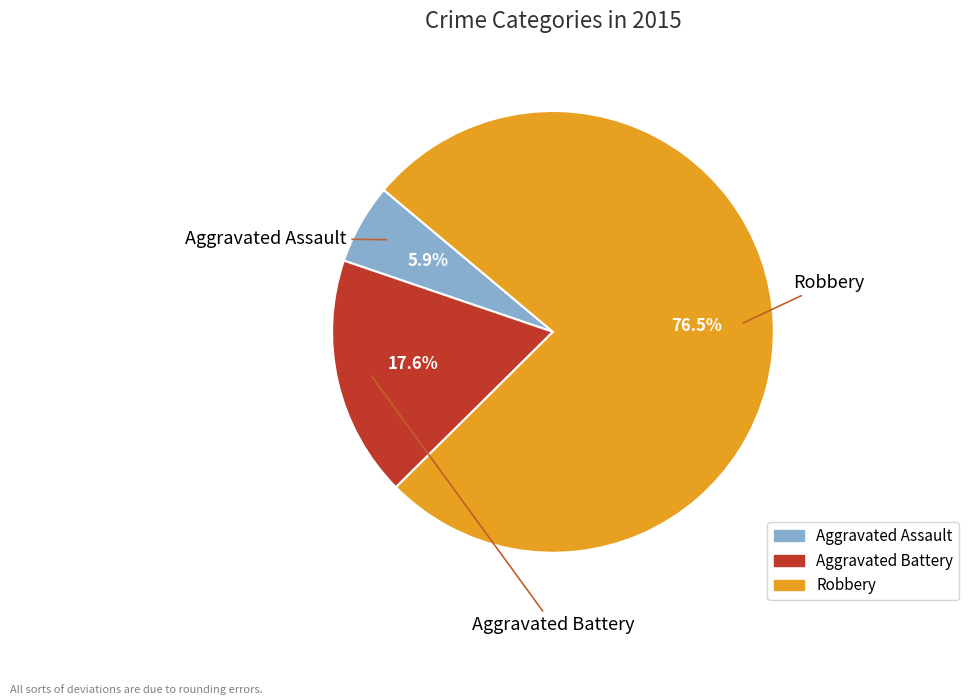

Is Aggravated Assault the majority of the pie?

No